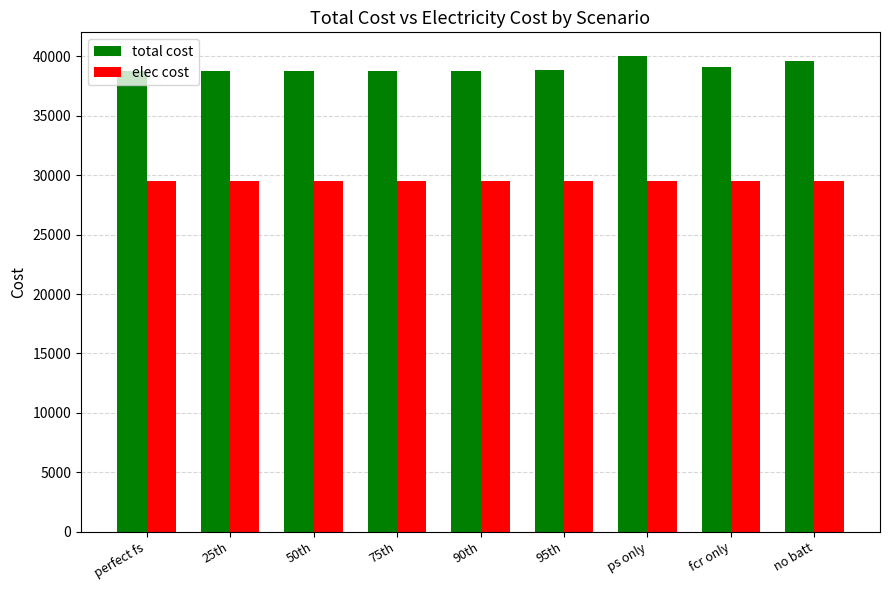

How many bars are there in total?

18